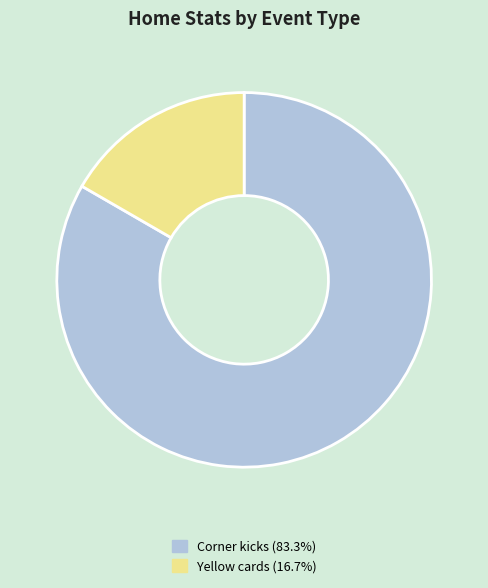

How many segments does this pie chart have?

2